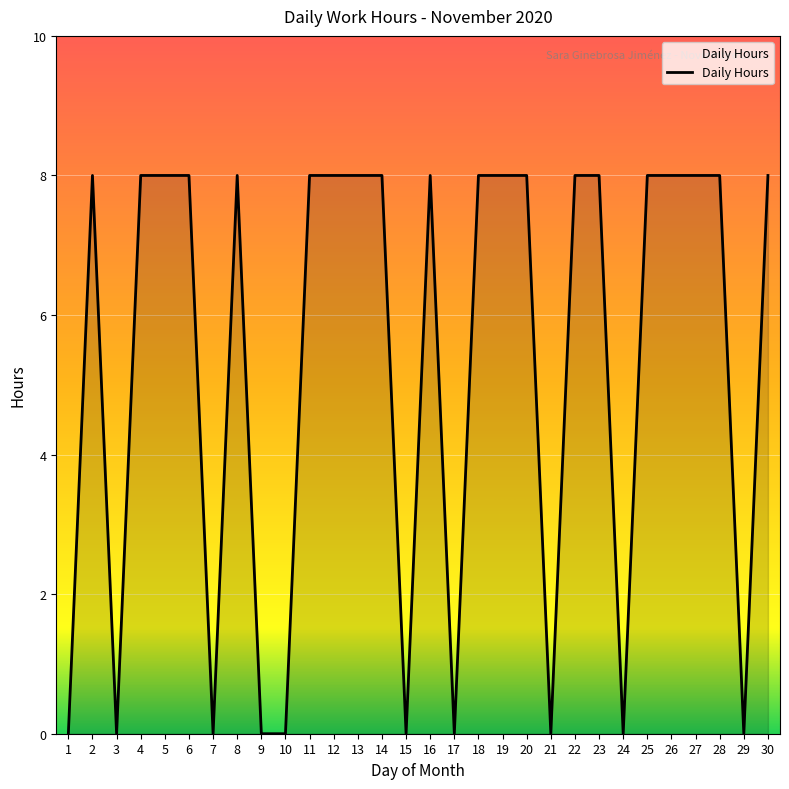

Is it true that the value at 20 is 12?

False